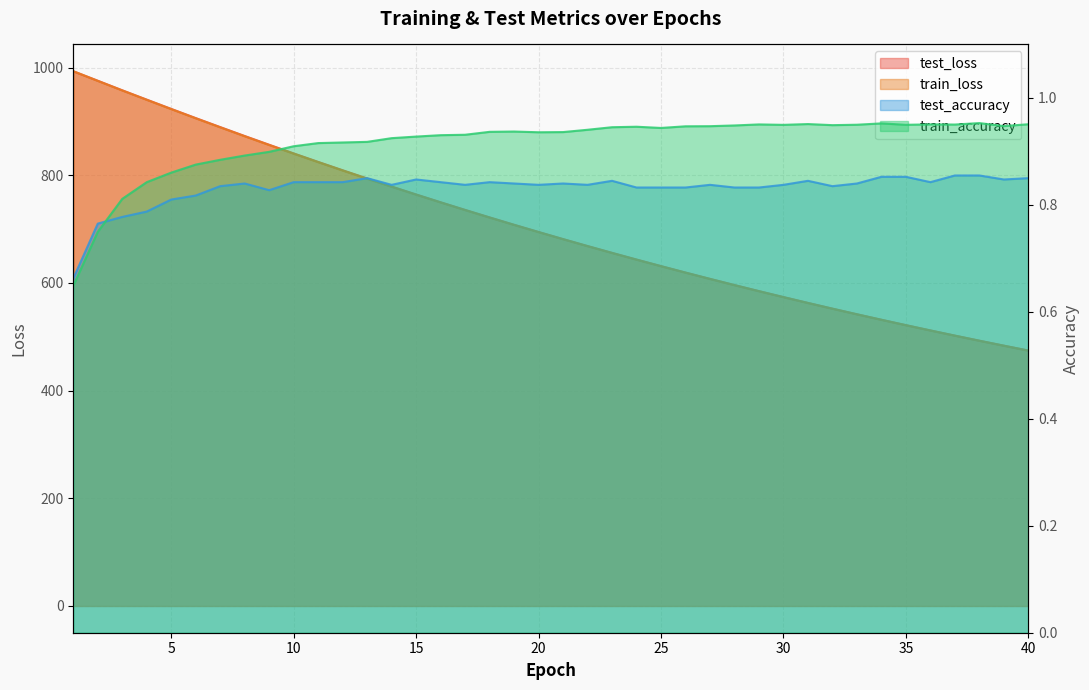

How many times do test_accuracy and train_accuracy cross each other?

1